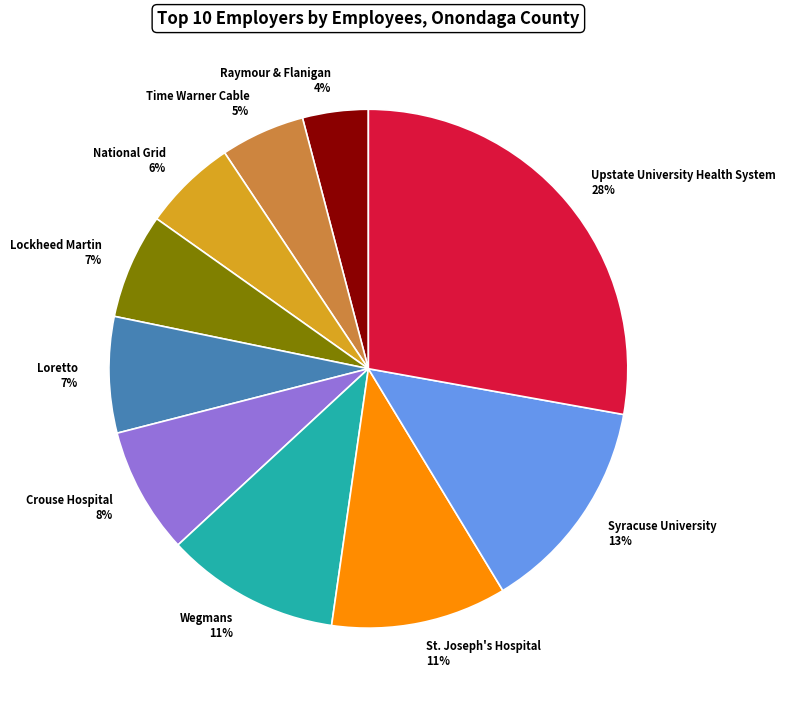

What is the ratio of the value at Crouse Hospital to the value at Syracuse University?

0.6